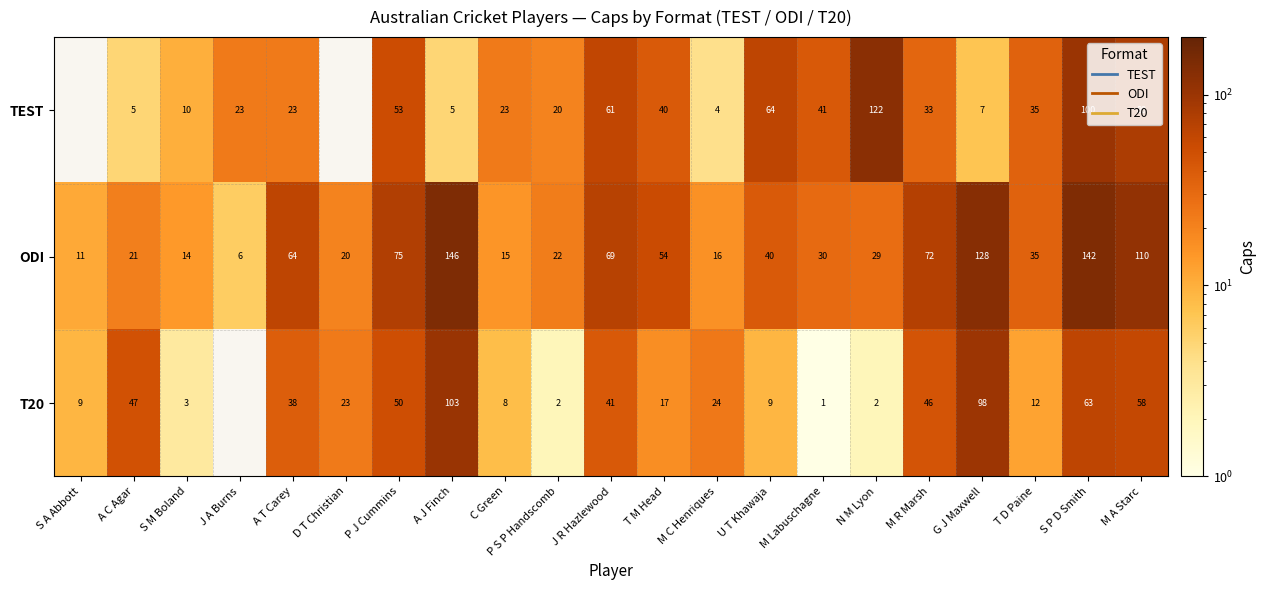

What is the difference between the highest and lowest values at S P D Smith?

79